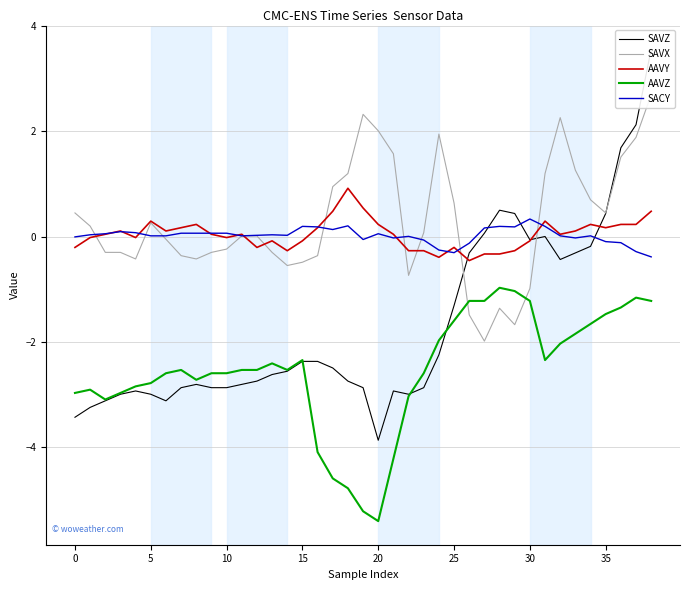

How many intersections are there between SAVX and SAVZ?

3